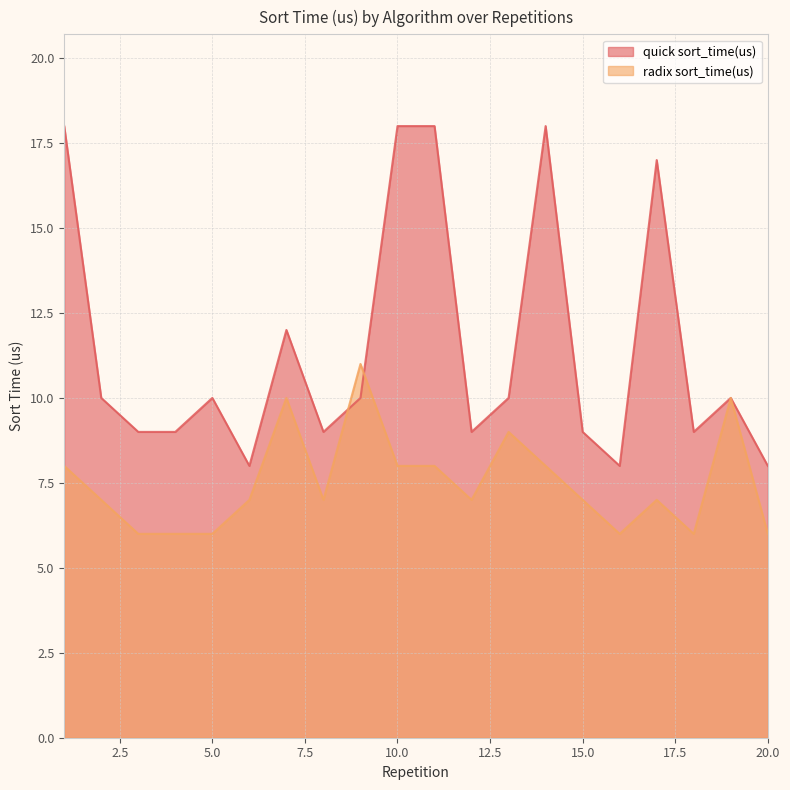

Between 8 and 20, which series saw the biggest shift?

quick sort_time(us)